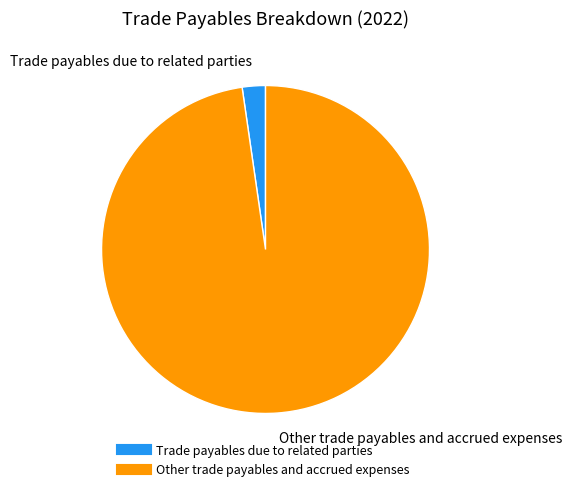

What is the largest slice in the pie chart?

Other trade payables and accrued expenses